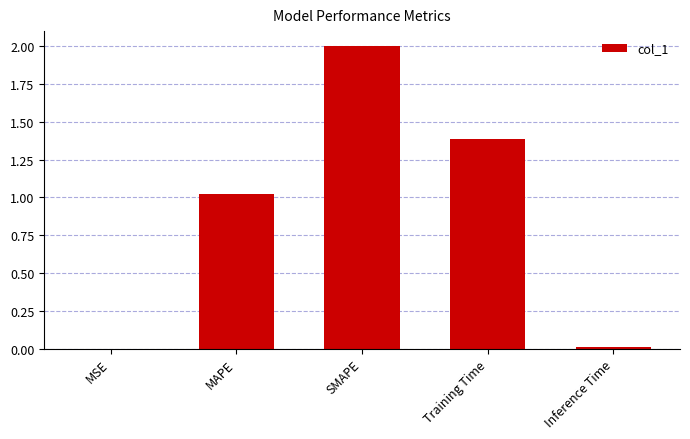

Where does the data first go above 1?

MAPE